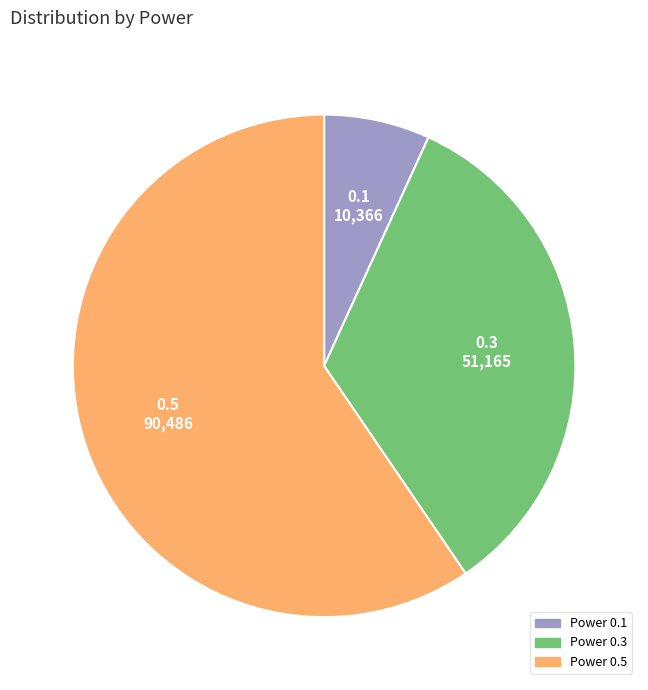

Count the number of slices in the pie.

3